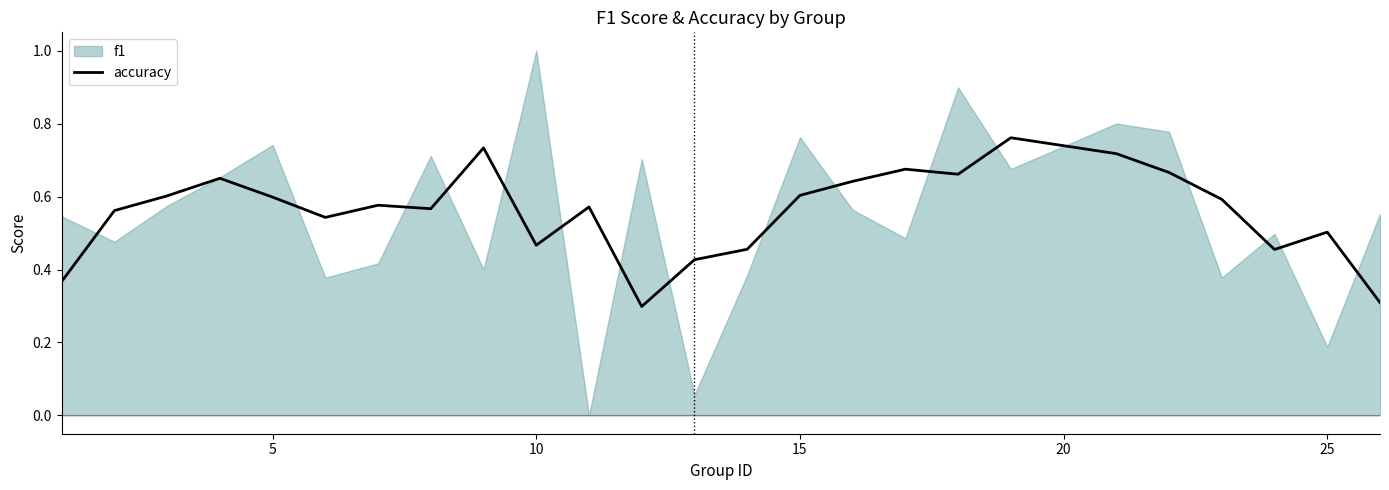

Count the values in the range 0 to 1.

25